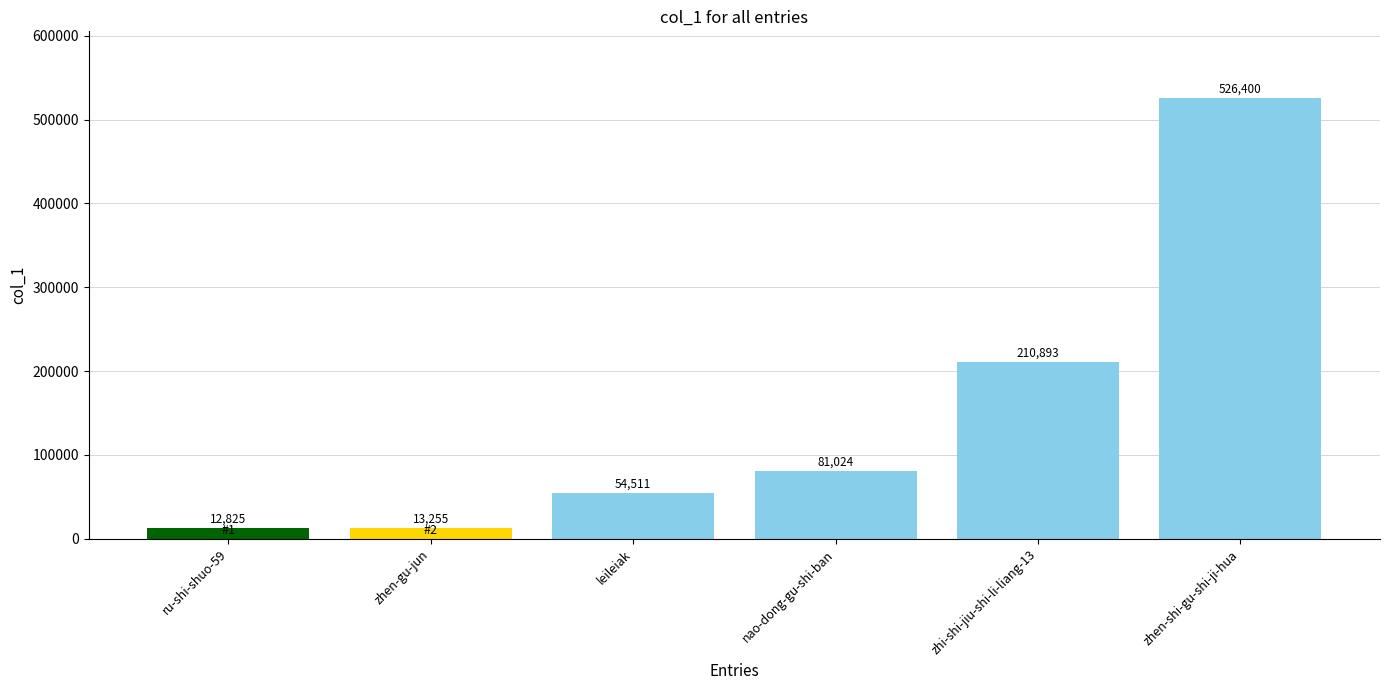

What is the difference between the values at nao-dong-gu-shi-ban and ru-shi-shuo-59?

68199